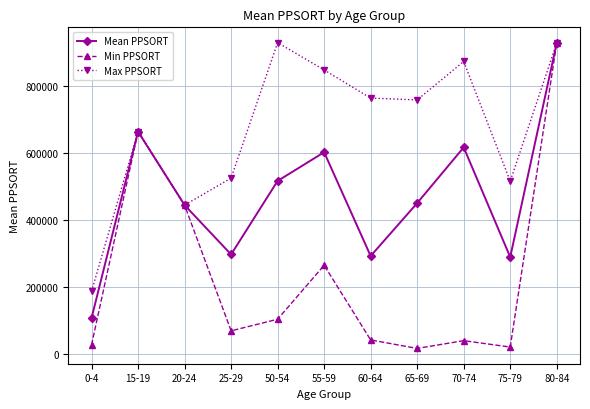

Is it true that Mean PPSORT equals 296588.0 at 25-29?

True